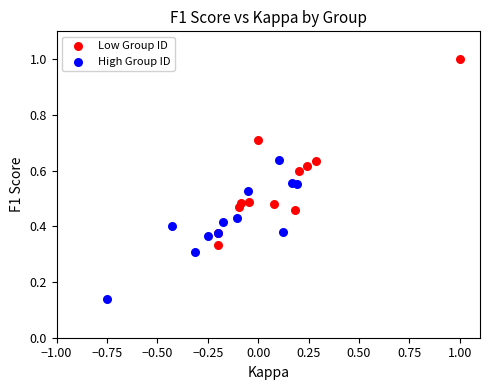

Which series reaches the maximum Y coordinate?

Low Group ID